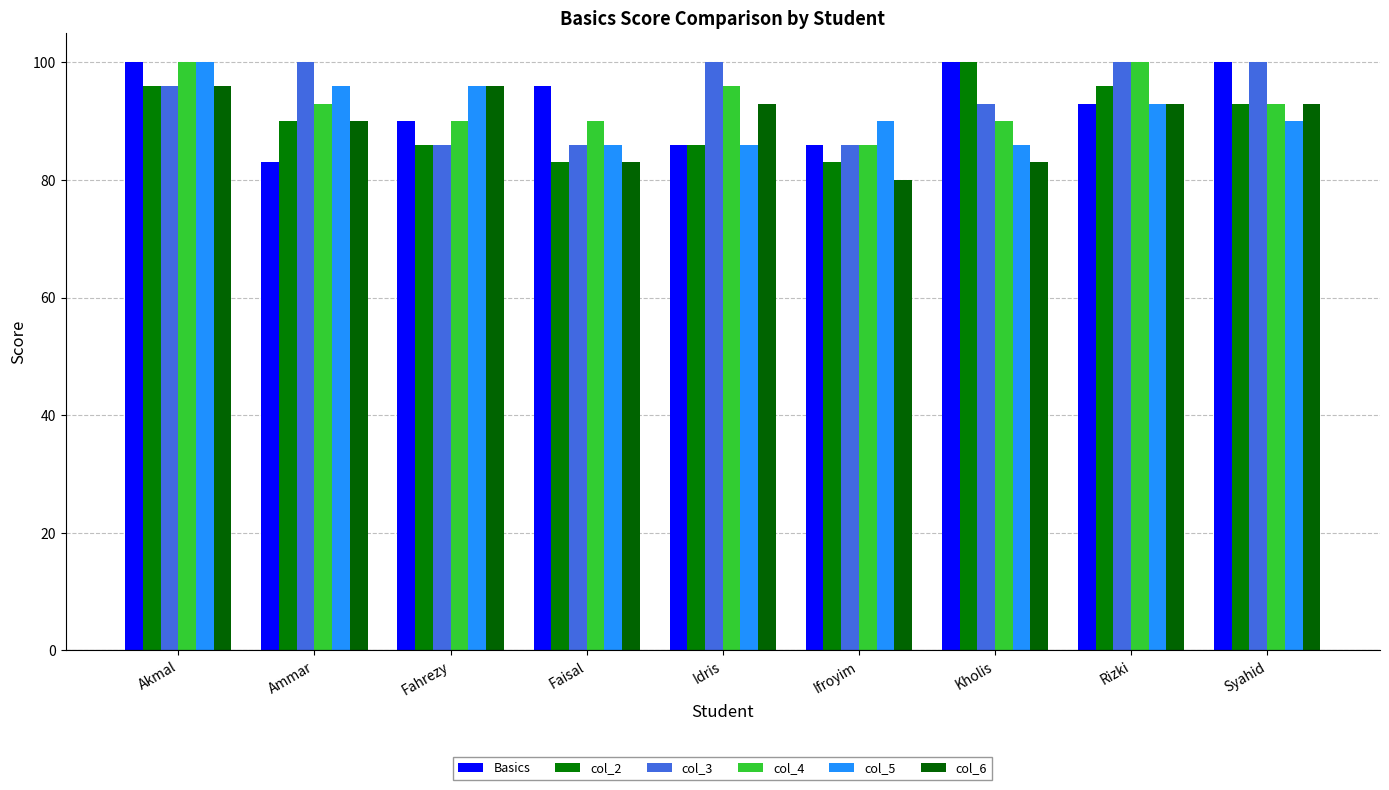

What is the difference between the highest and lowest values at Rizki?

7